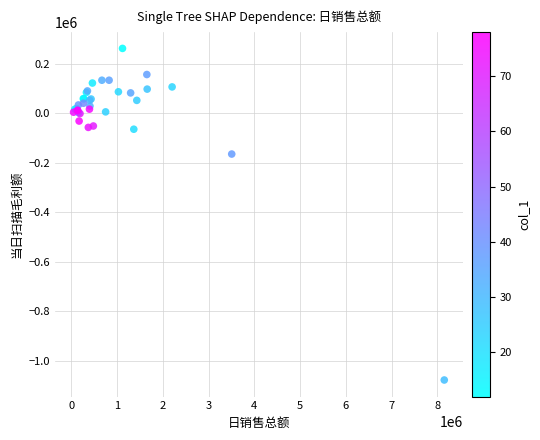

What Y value in the scatter plot is closest to -408539?

-165348.5